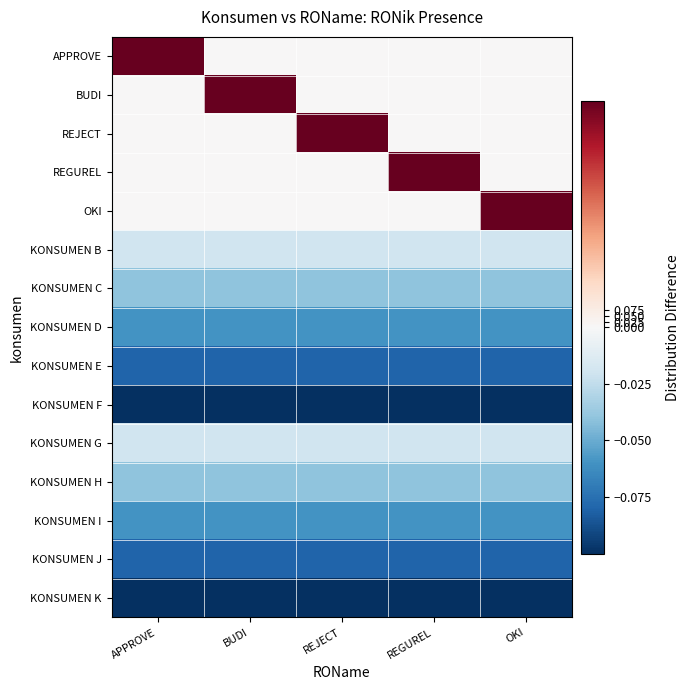

What is the minimum value shown in the chart?

-0.1